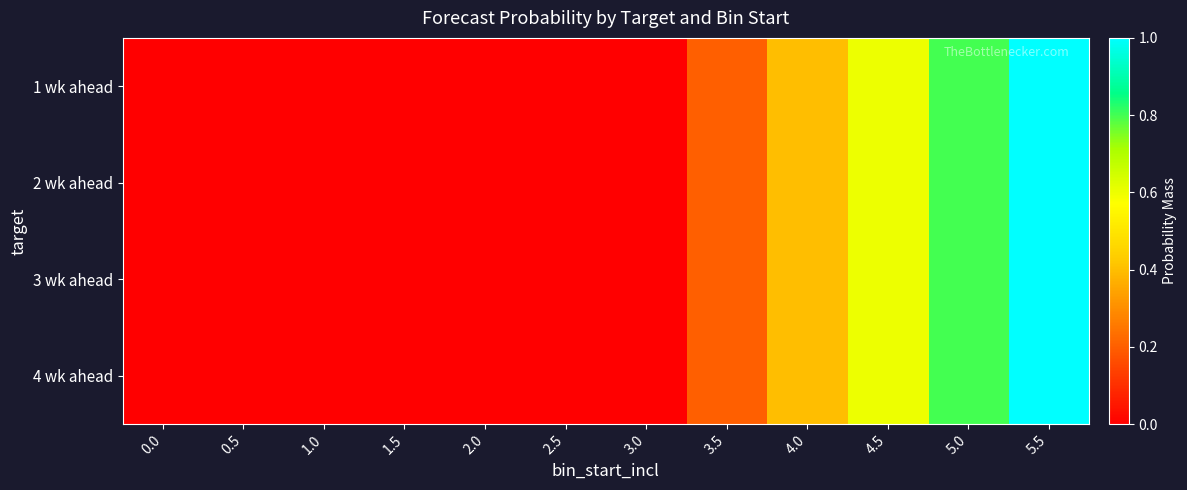

Reading left to right, what are all the values shown in this chart?

1 wk ahead: 0.0=0.0	0.5=0.0	1.0=0.0	1.5=0.0	2.0=0.0	2.5=0.0	3.0=0.0	3.5=0.2	4.0=0.4	4.5=0.6	5.0=0.8	5.5=1.0
2 wk ahead: 0.0=0.0	0.5=0.0	1.0=0.0	1.5=0.0	2.0=0.0	2.5=0.0	3.0=0.0	3.5=0.2	4.0=0.4	4.5=0.6	5.0=0.8	5.5=1.0
3 wk ahead: 0.0=0.0	0.5=0.0	1.0=0.0	1.5=0.0	2.0=0.0	2.5=0.0	3.0=0.0	3.5=0.2	4.0=0.4	4.5=0.6	5.0=0.8	5.5=1.0
4 wk ahead: 0.0=0.0	0.5=0.0	1.0=0.0	1.5=0.0	2.0=0.0	2.5=0.0	3.0=0.0	3.5=0.2	4.0=0.4	4.5=0.6	5.0=0.8	5.5=1.0